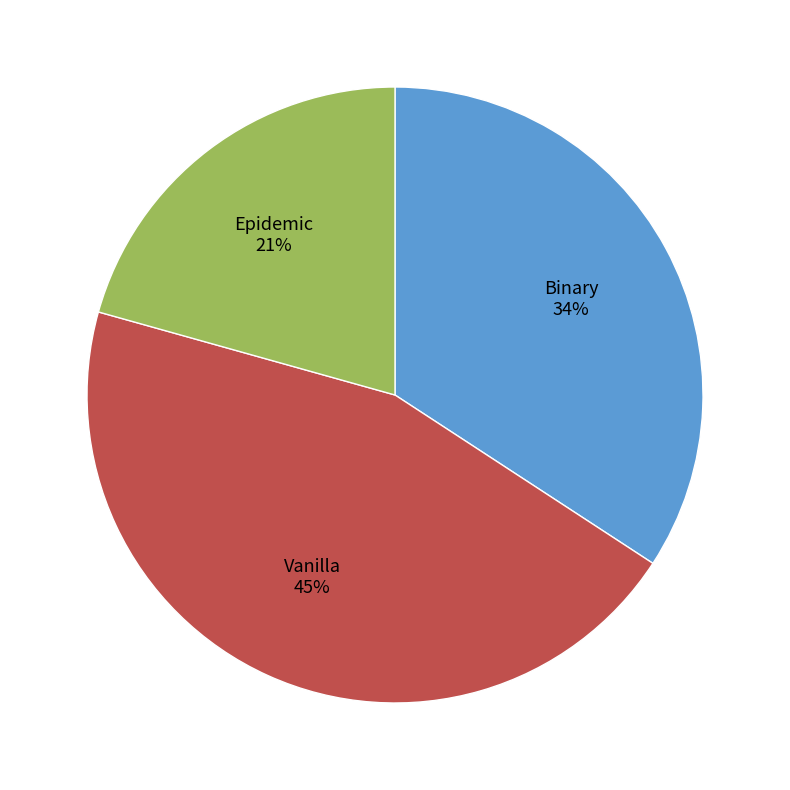

Which slice is the largest?

Vanilla